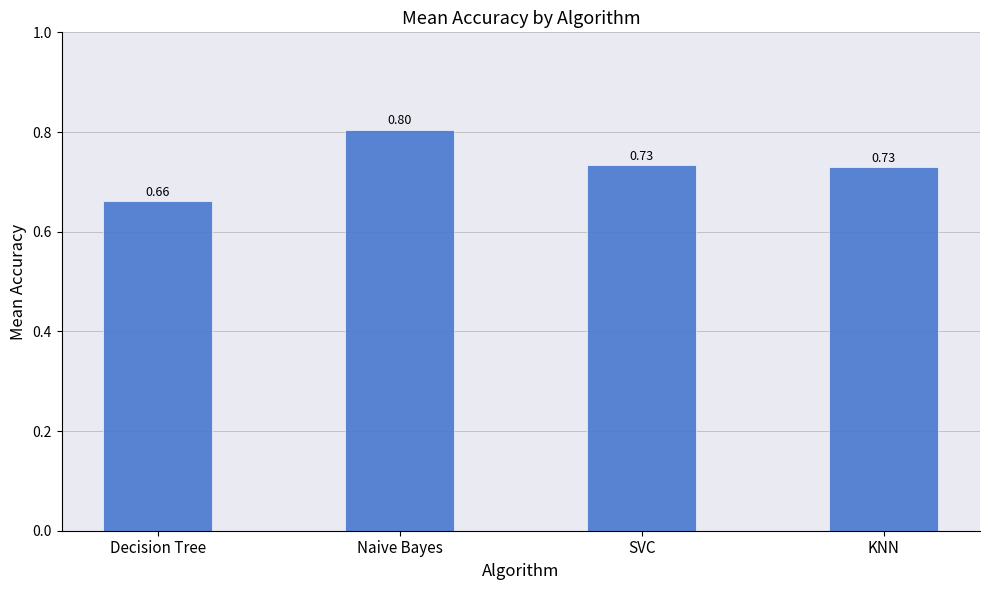

At which category does the chart reach its minimum across all series?

Decision Tree